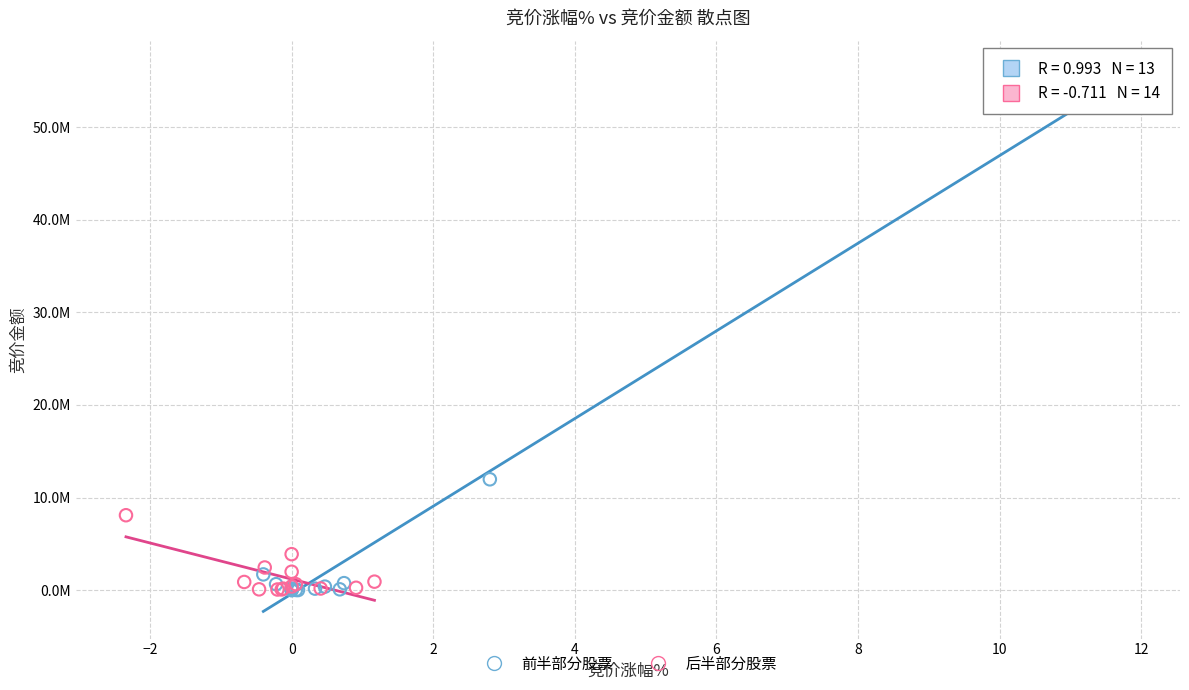

Which series has the widest spread of Y values?

前半部分股票